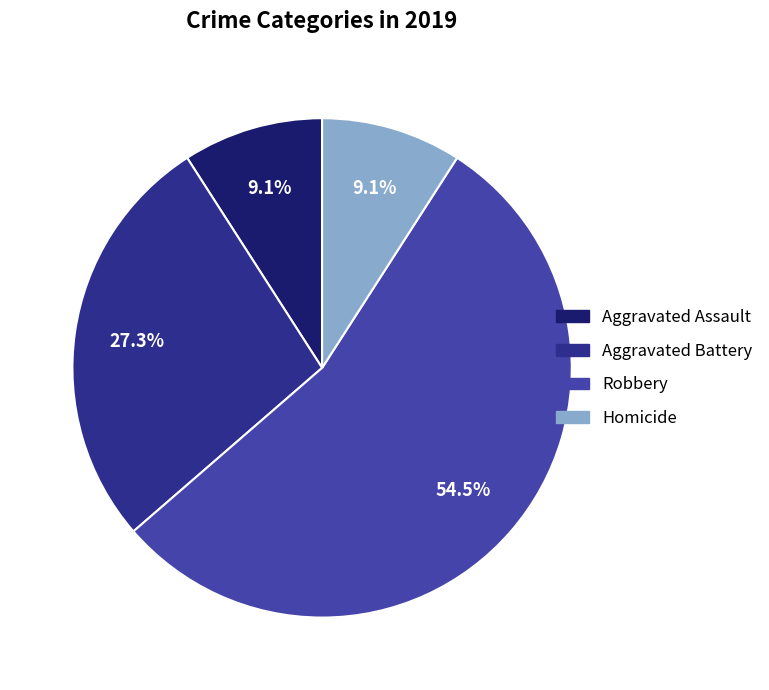

What is the ratio of the value at Aggravated Battery to the value at Homicide?

3.0